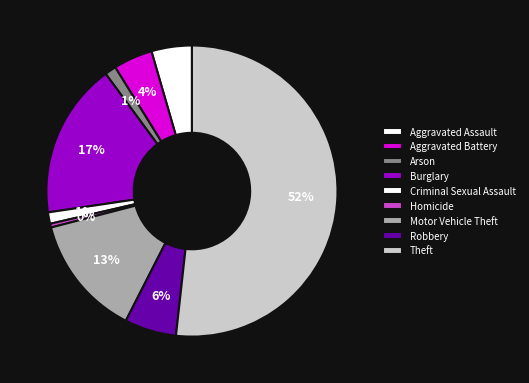

What percentage is the Aggravated Battery slice, to the nearest percent?

4%